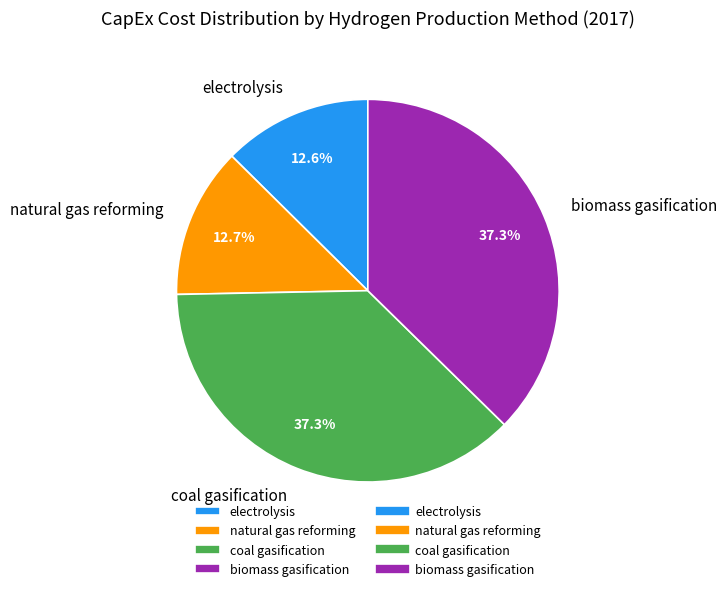

How many segments does this pie chart have?

4